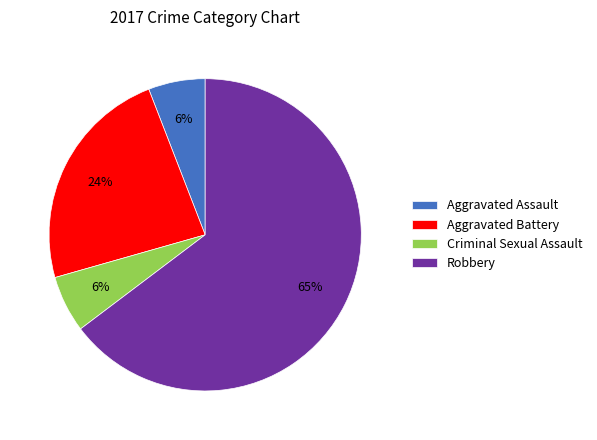

Which category has the biggest portion of the pie?

Robbery